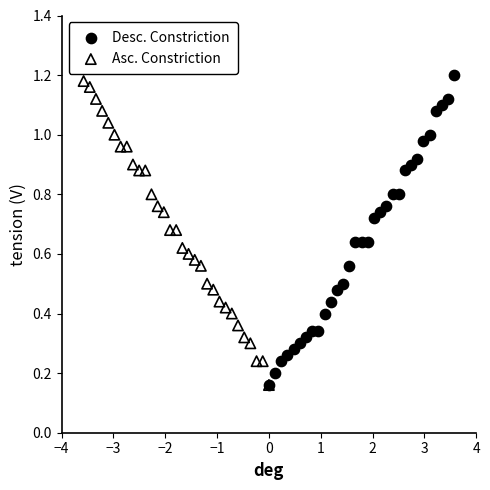

What are all the series names shown in the legend?

Desc. Constriction, Asc. Constriction